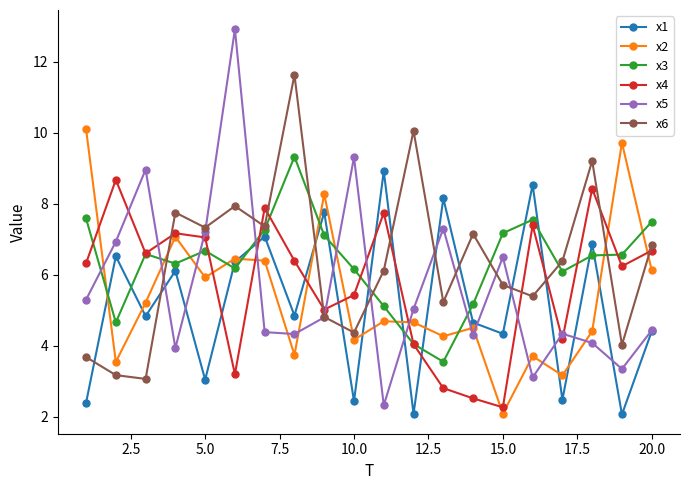

Which series ends up on top after the final intersection of x2 and x5?

x2